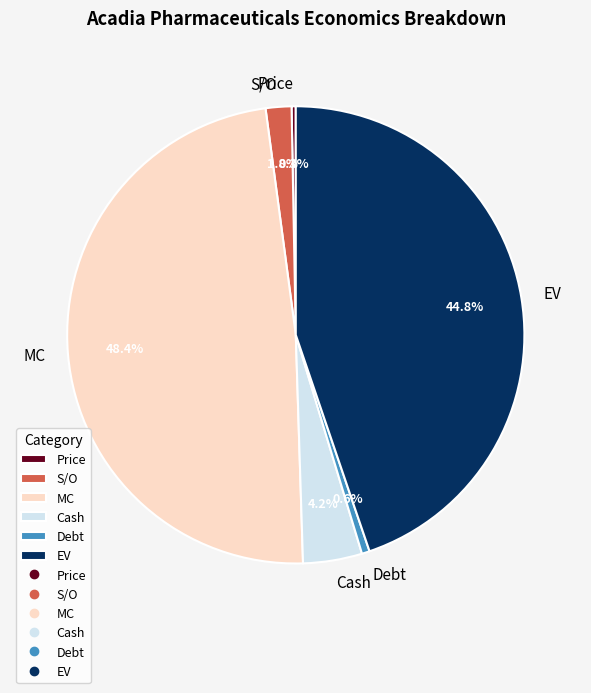

What portion of the pie excludes S/O?

98.2%